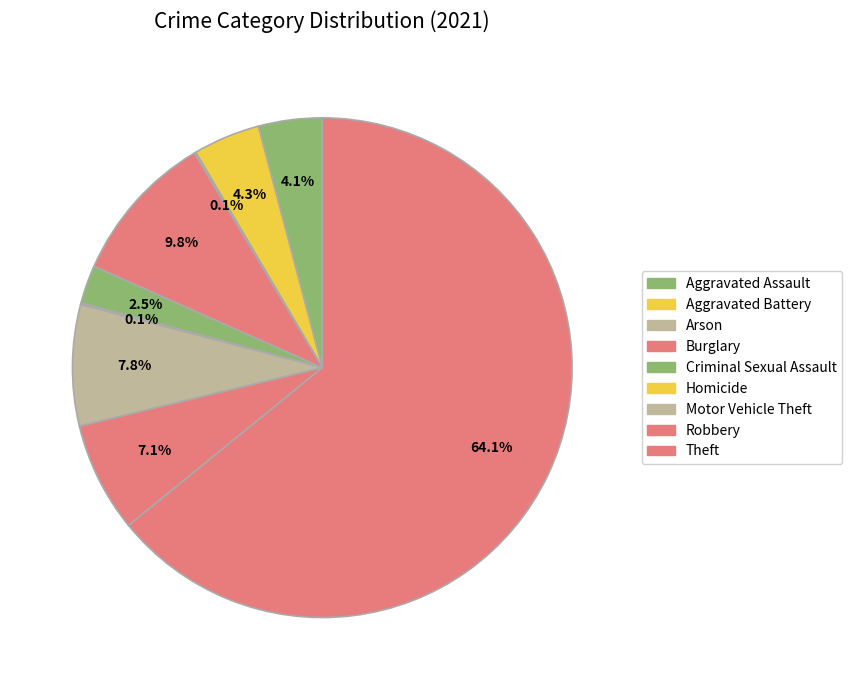

Is there a majority slice in this chart?

Yes